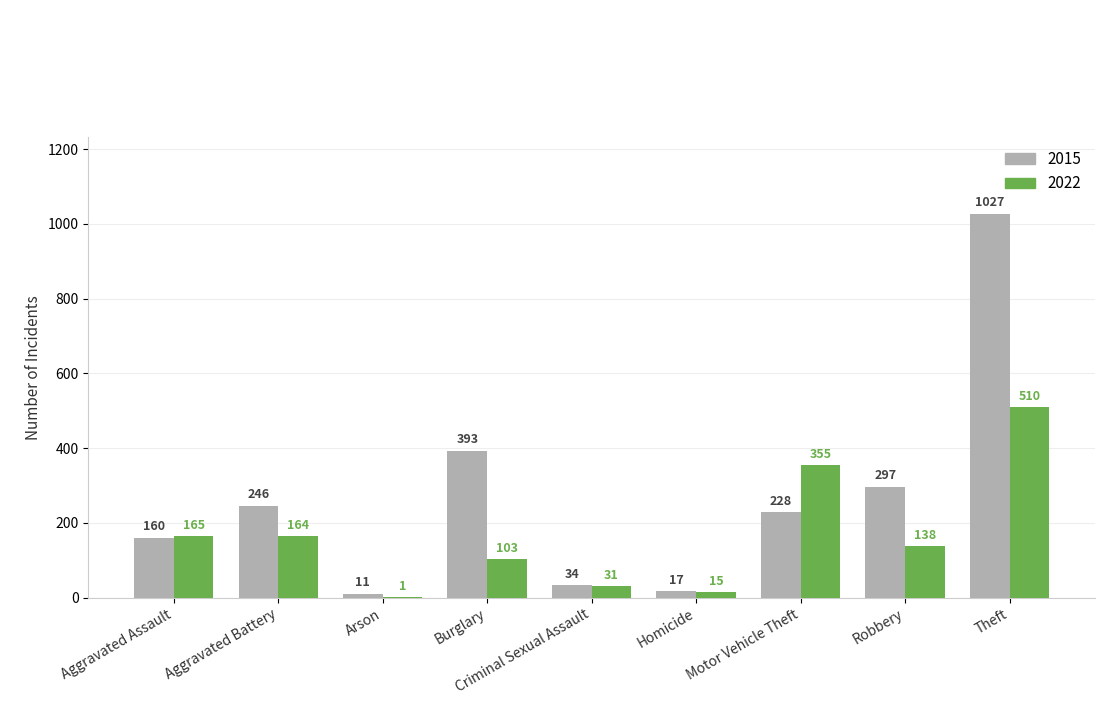

Is it true that 2022 equals 164 at Aggravated Battery?

True